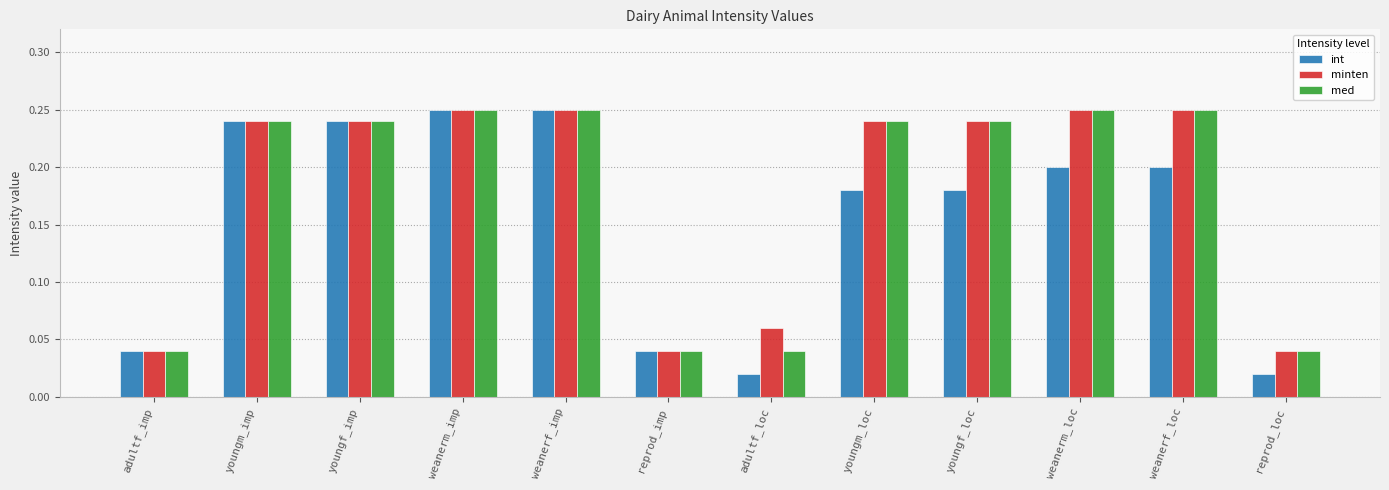

What is the label of the 9th bar from the right?

weanerm_imp